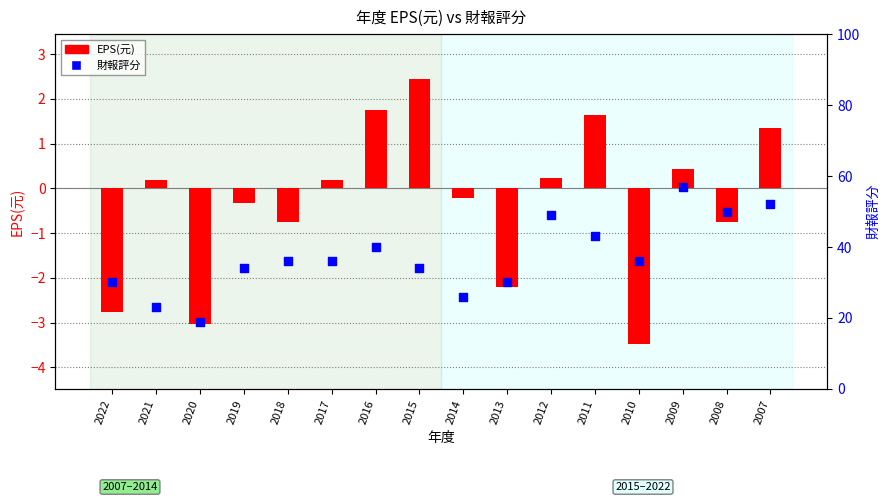

Which series has the largest Y range (max minus min)?

財報評分